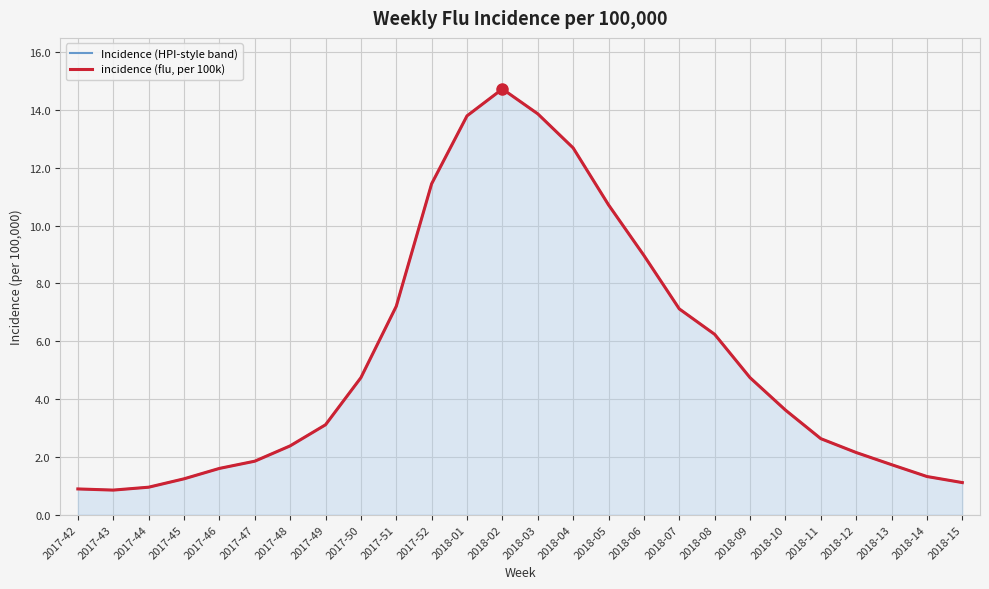

At which label does Incidence (HPI-style band) reach its peak?

2018-02